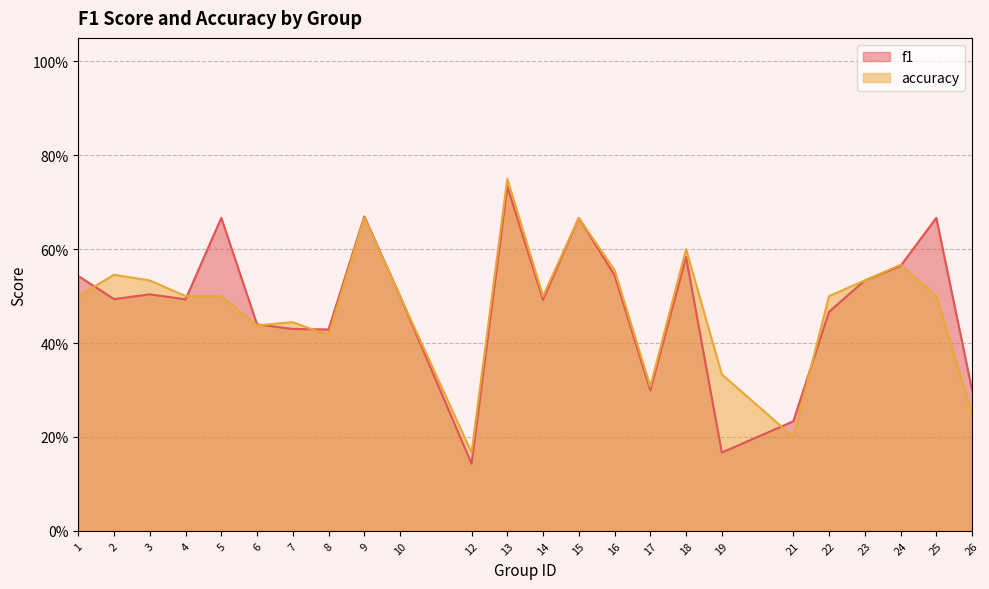

What is the sum of all accuracy values?

11.5